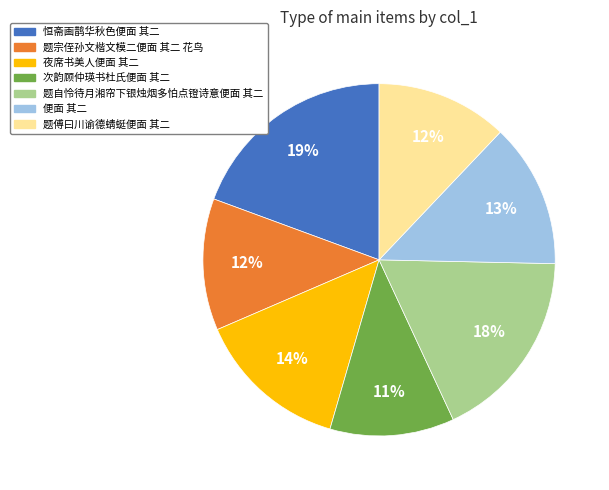

How many slices are in this pie chart?

7